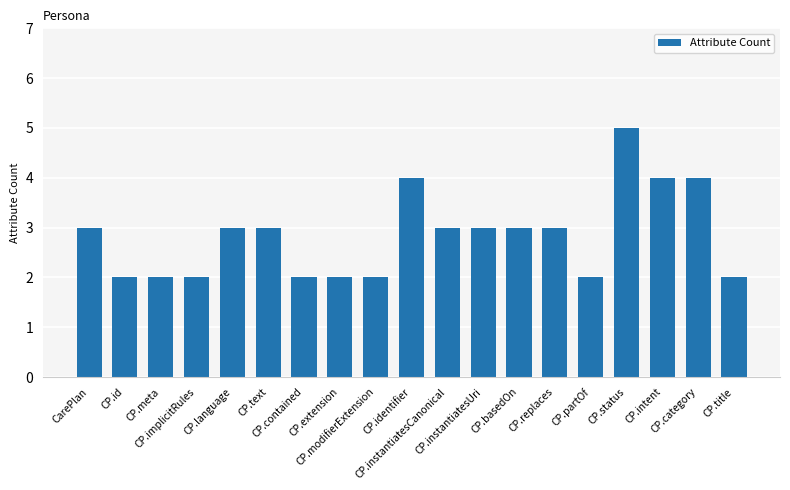

Reading left to right, what are all the values shown in this chart?

3	2	2	2	3	3	2	2	2	4	3	3	3	3	2	5	4	4	2